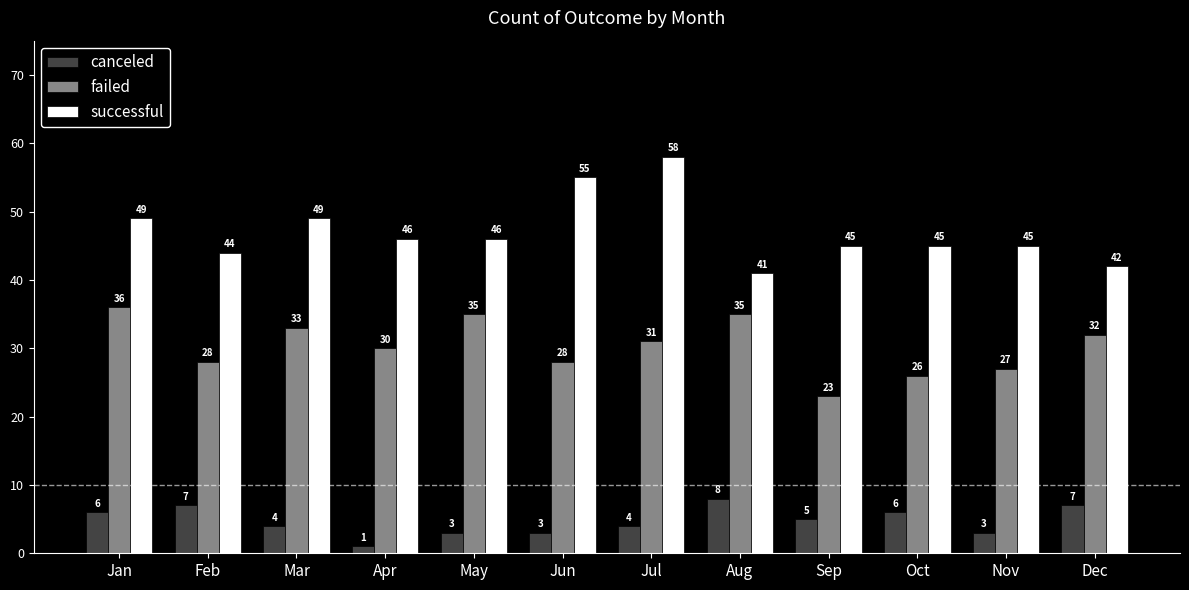

Rank the series by their maximum value, from lowest to highest.

canceled, failed, successful